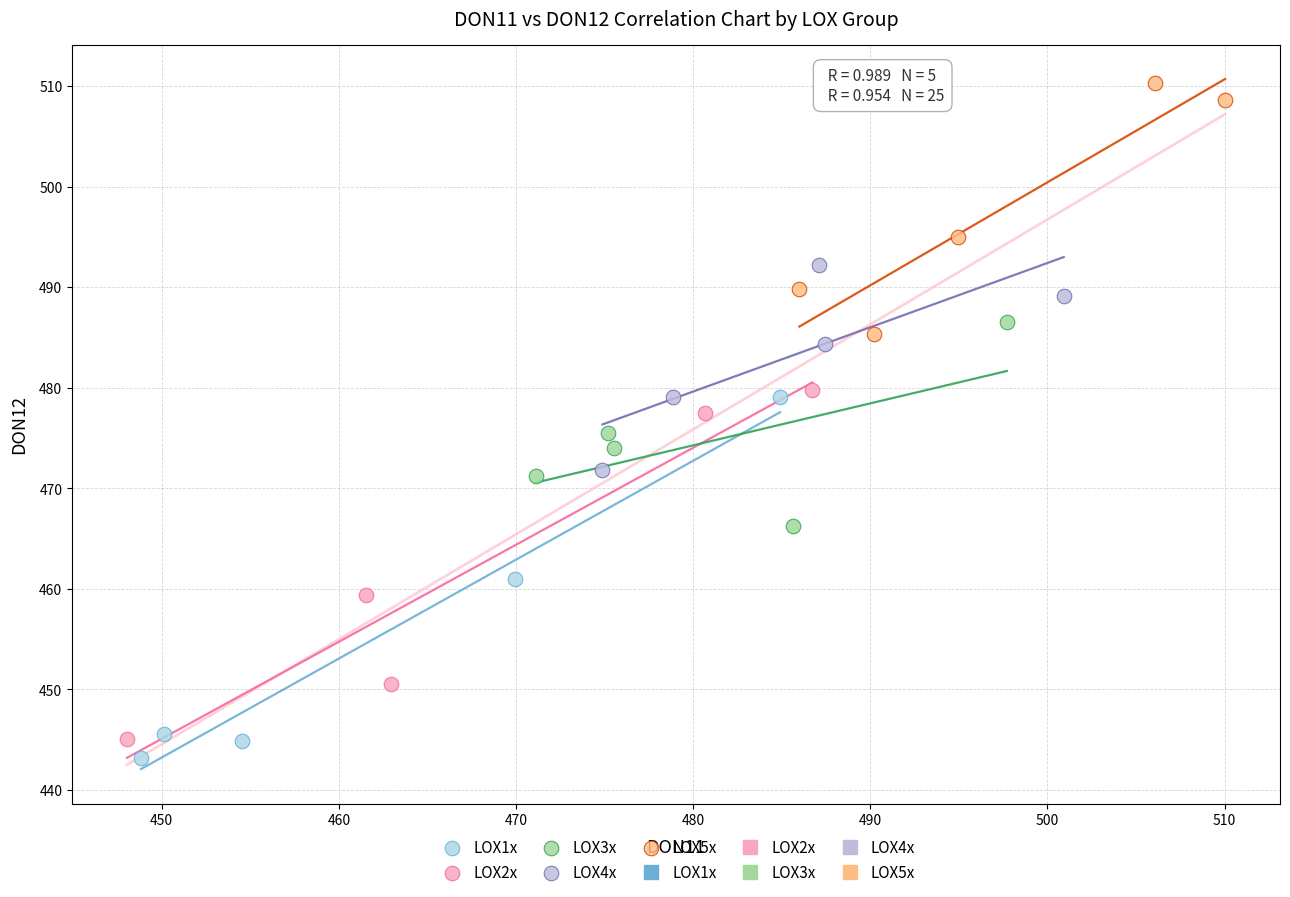

Which series has the widest spread of Y values?

LOX1x